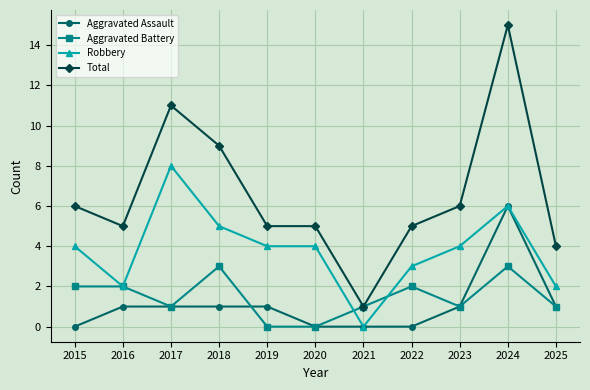

What is the value of the Aggravated Battery point at the 9th from the left?

1